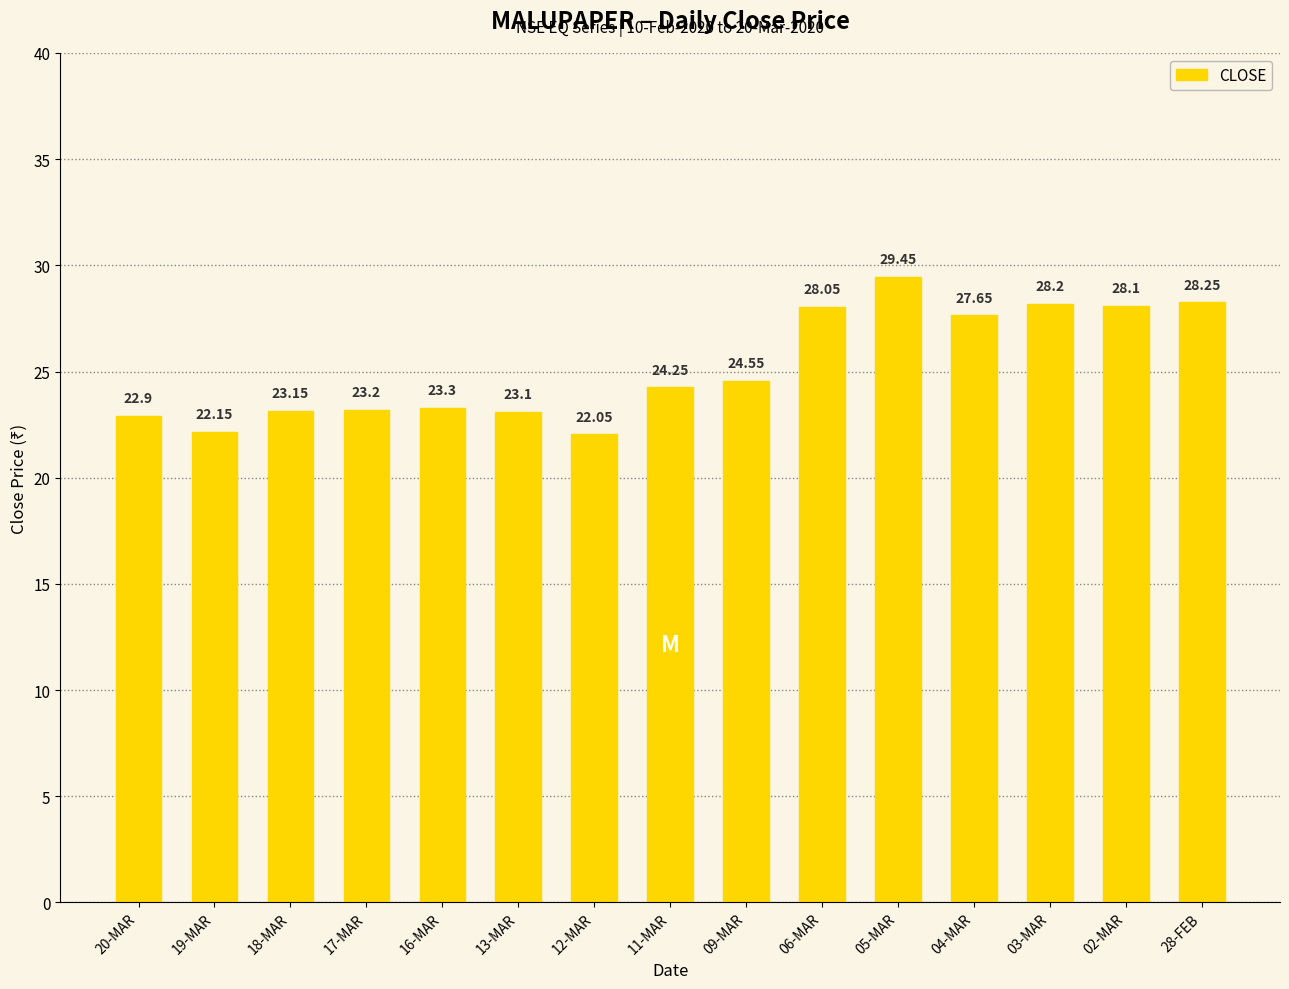

What is the minimum value shown in the chart?

22.1